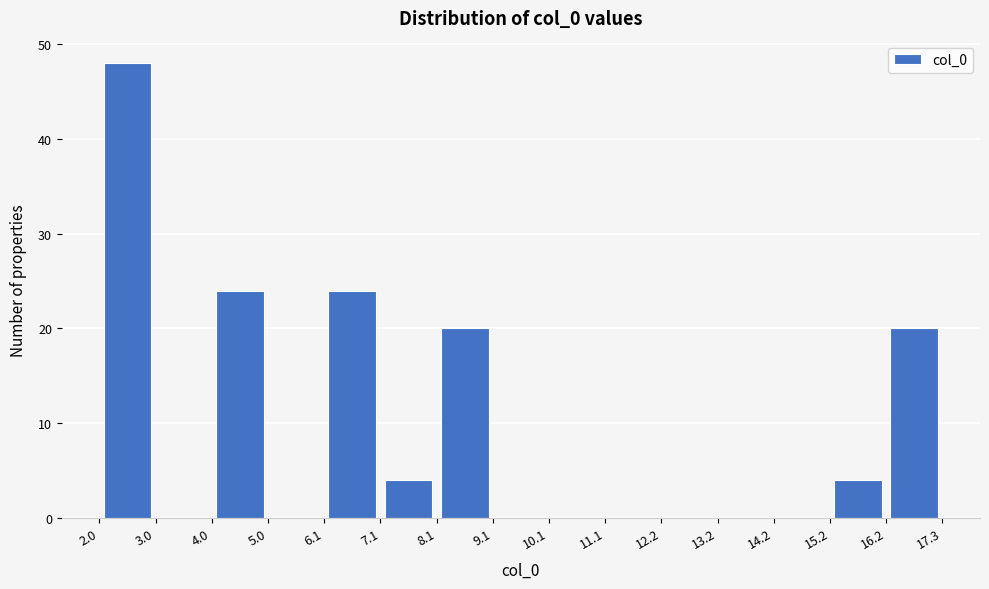

Reading left to right, list every bar in this chart as the range it spans on the x-axis followed by its height. The values are not printed on the chart, so give them approximately, as read against the axis.

2.0 to 3.0: 48
3.0 to 4.0: 0
4.0 to 5.0: 24
5.0 to 6.1: 0
6.1 to 7.1: 24
7.1 to 8.1: 4
8.1 to 9.1: 20
9.1 to 10.1: 0
10.1 to 11.1: 0
11.1 to 12.2: 0
12.2 to 13.2: 0
13.2 to 14.2: 0
14.2 to 15.2: 0
15.2 to 16.2: 4
16.2 to 17.3: 20